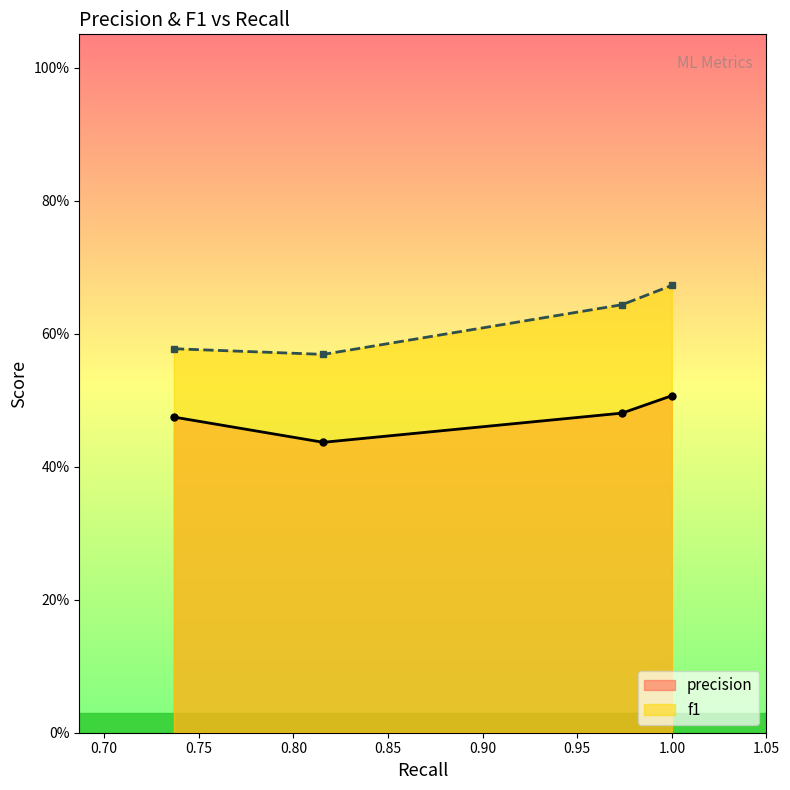

Which series has the widest spread of values?

f1